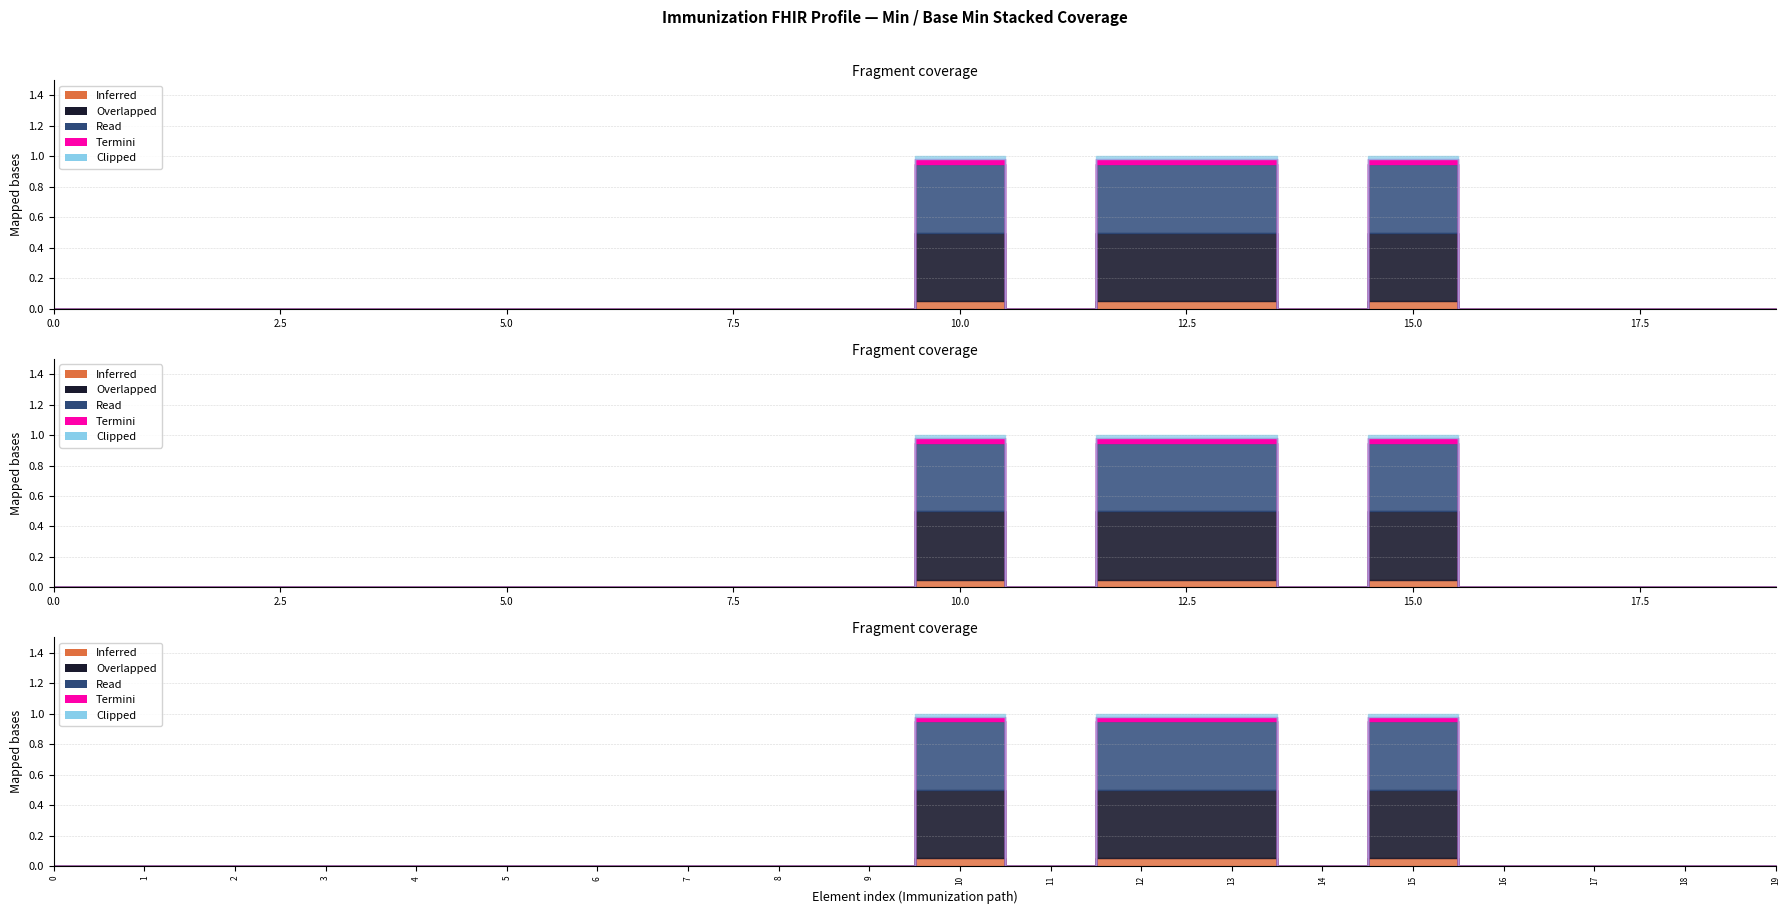

True or false: Base Min has more than 0 points higher than both neighbors.

True